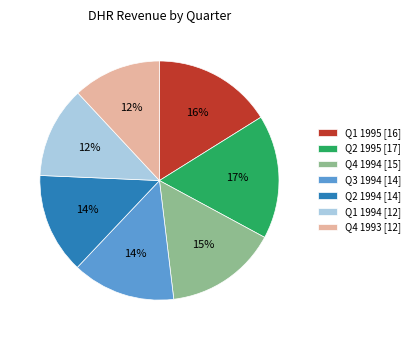

To the nearest percent, what is the difference between the Q2 1994 and Q4 1993 slice percentages?

2%